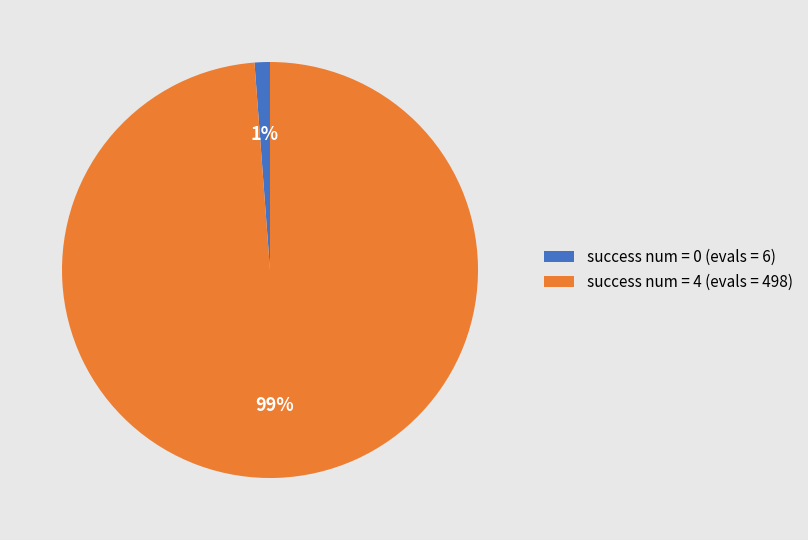

Combined, do success num = 0 (evals = 6) and success num = 4 (evals = 498) account for over 50%?

Yes